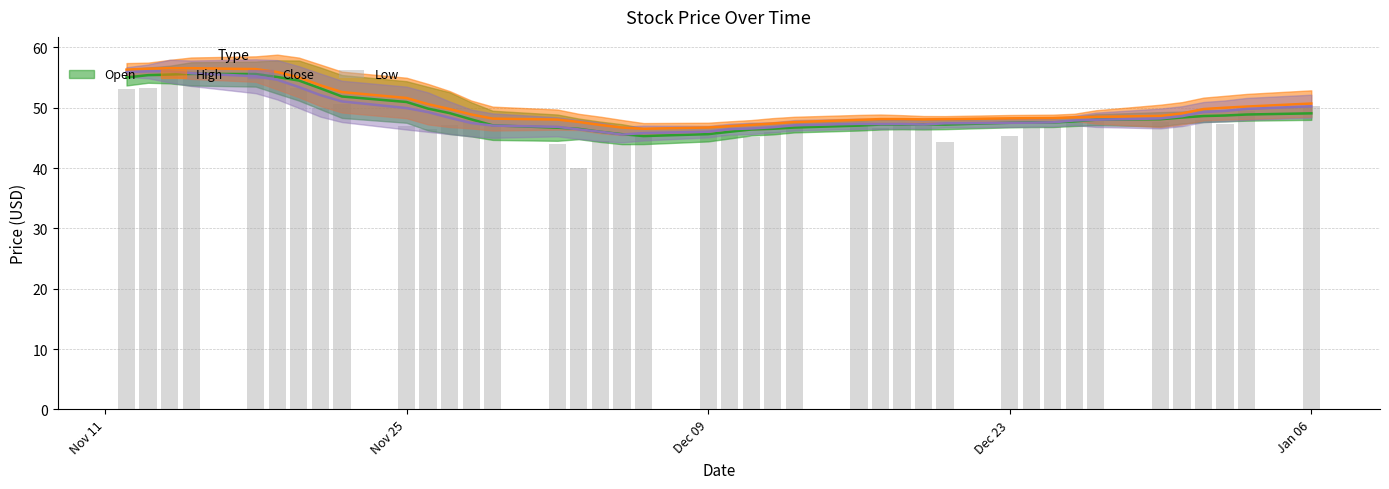

Reading left to right, extract all data points from this chart.

53.2	53.3	55.5	56.0	55.8	56.0	53.3	50.0	50.5	47.0	46.5	47.1	48.2	47.0	44.0	40.0	44.5	44.0	45.5	45.5	45.5	45.2	45.9	46.7	46.9	46.6	47.3	47.0	44.3	45.3	46.7	46.9	47.5	47.7	47.6	47.0	48.0	47.3	49.5	50.2